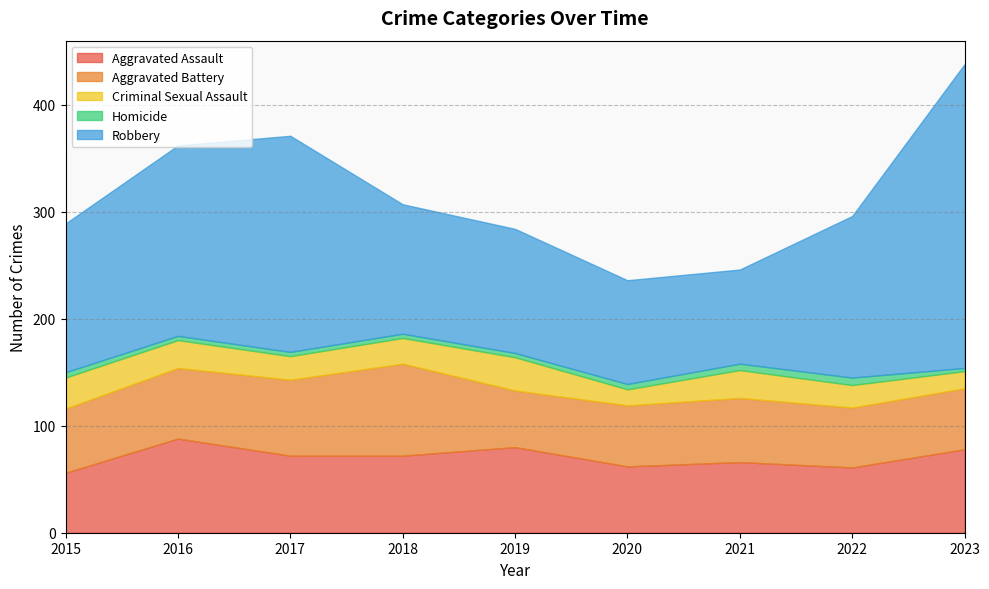

Which category has the lowest value in the Aggravated Battery series?

2019